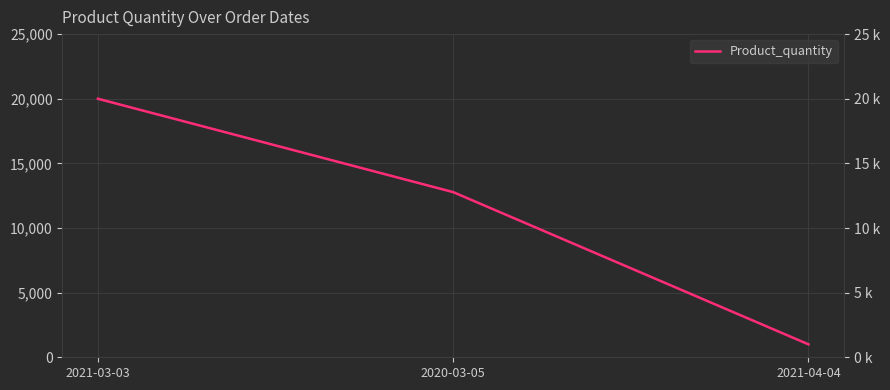

Rank the categories by value from lowest to highest.

2021-04-04, 2020-03-05, 2021-03-03